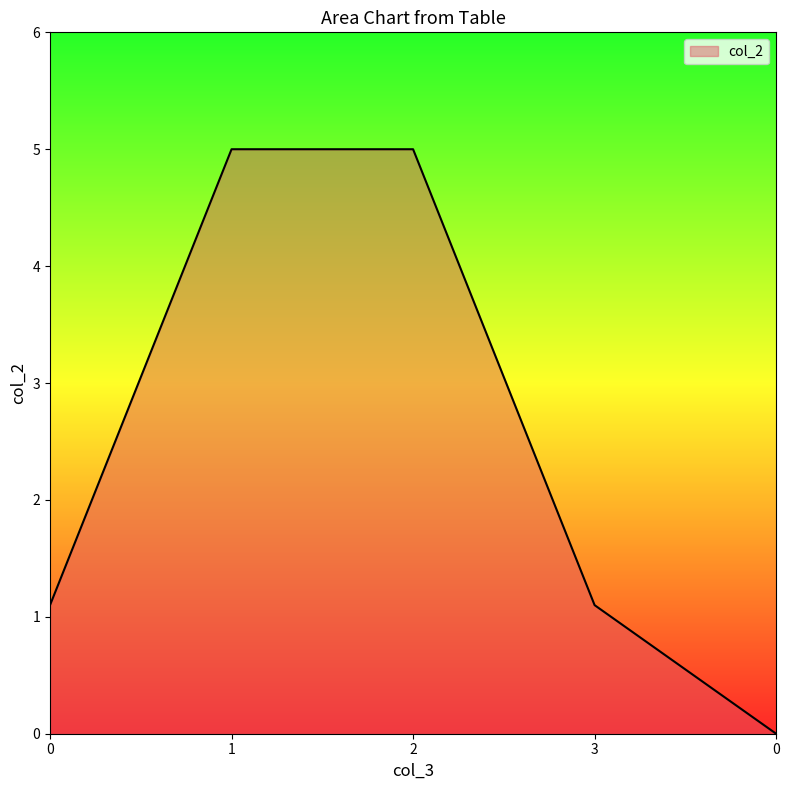

What is the change in value from 0 to 1?

+3.9